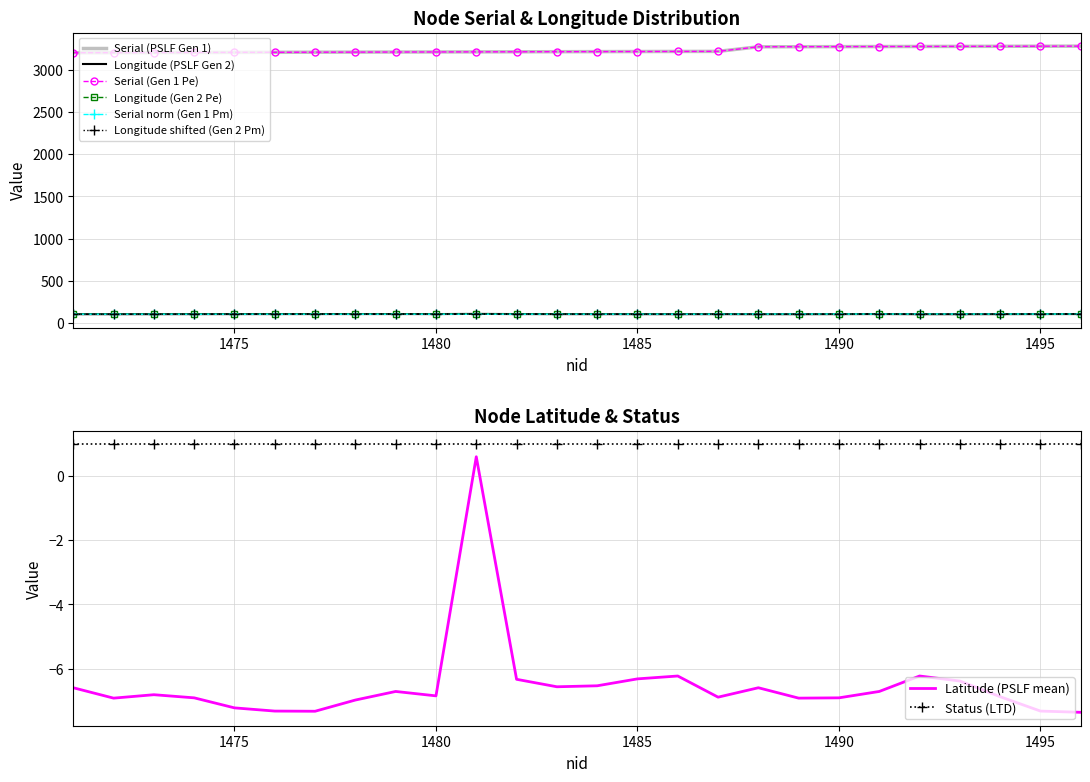

The value of Status (LTD) at 1485 is 0.6. True or false?

False